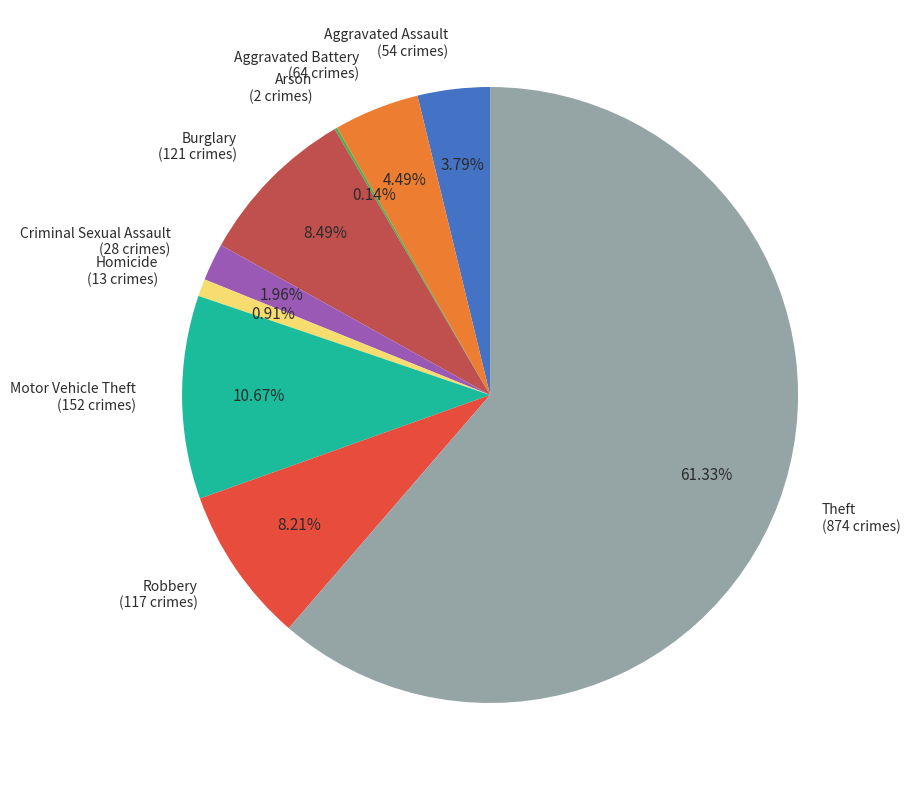

To the nearest percent, what portion does Aggravated Battery represent?

4%